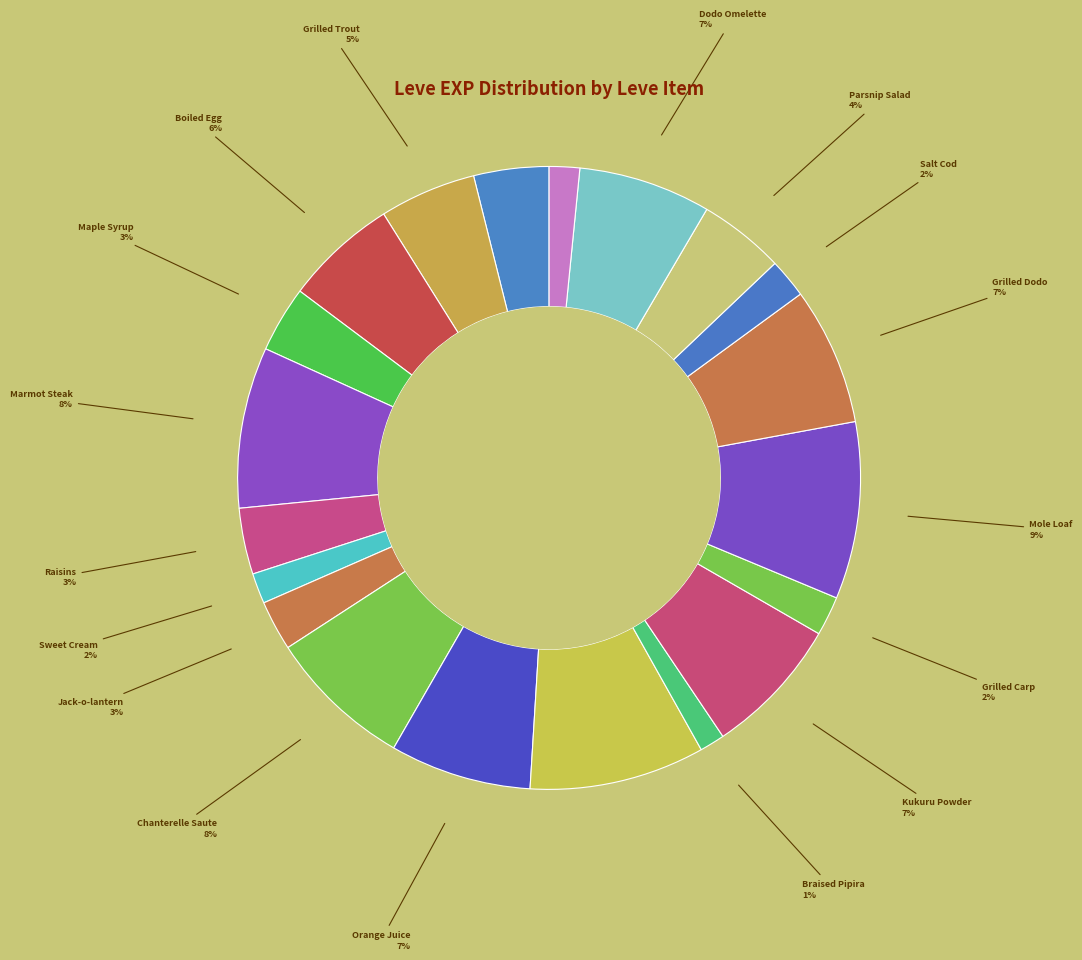

How many segments does this pie chart have?

20